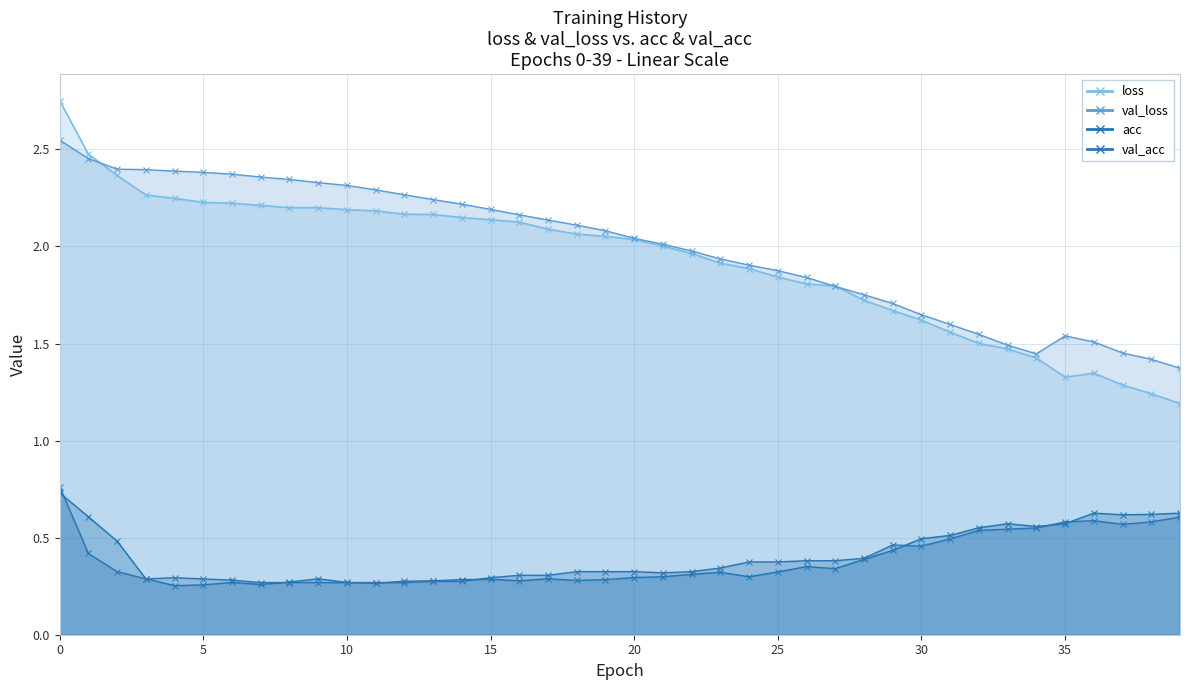

How many lines are shown in the chart?

4